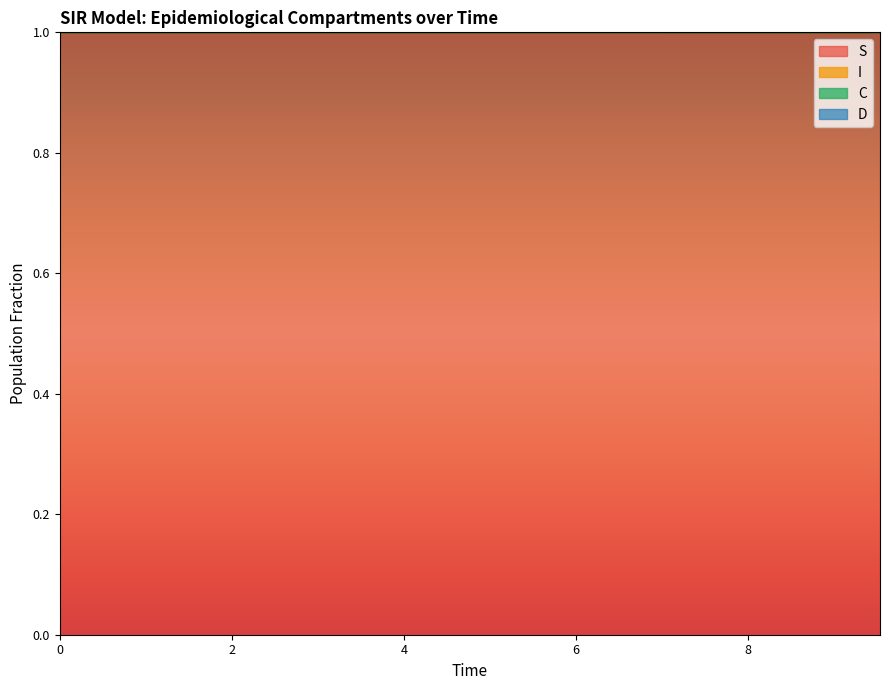

True or false: S and C intersect in this chart.

False